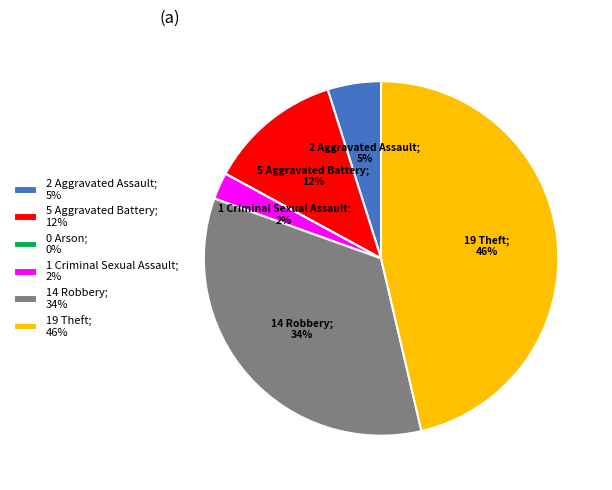

To the nearest percent, what is the average slice percentage?

17%